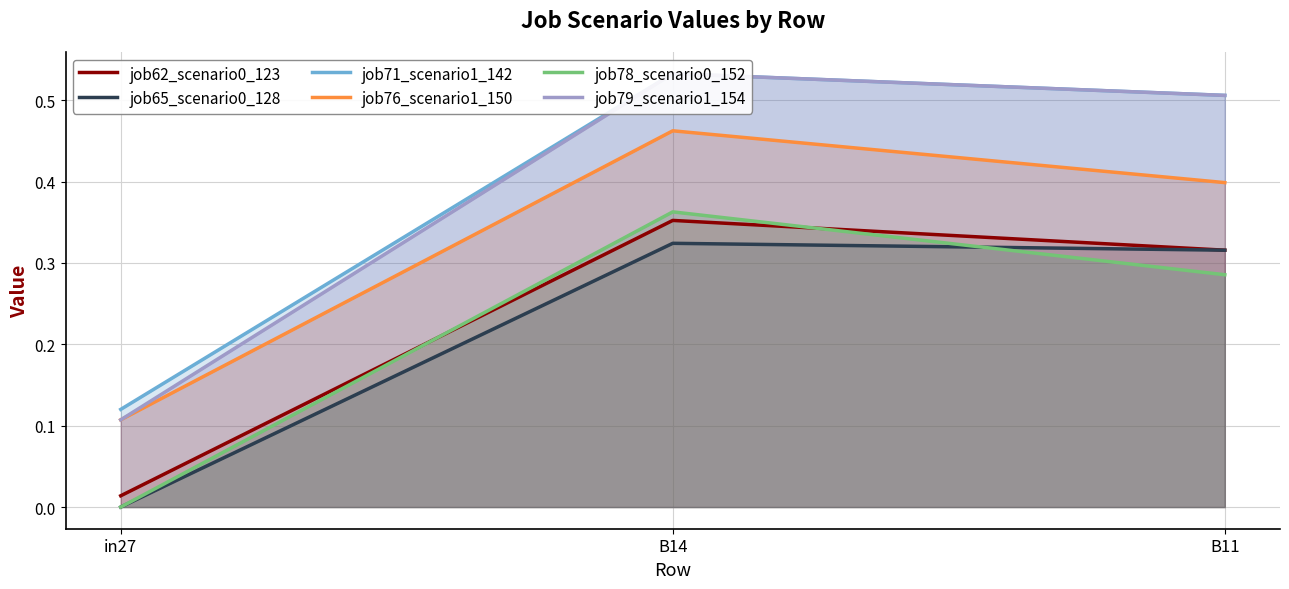

At which category does the chart reach its minimum across all series?

in27